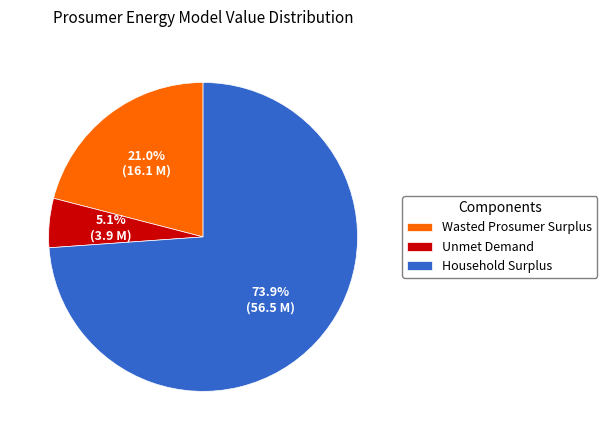

The Wasted Prosumer Surplus slice represents 21% of the pie. True or false?

True